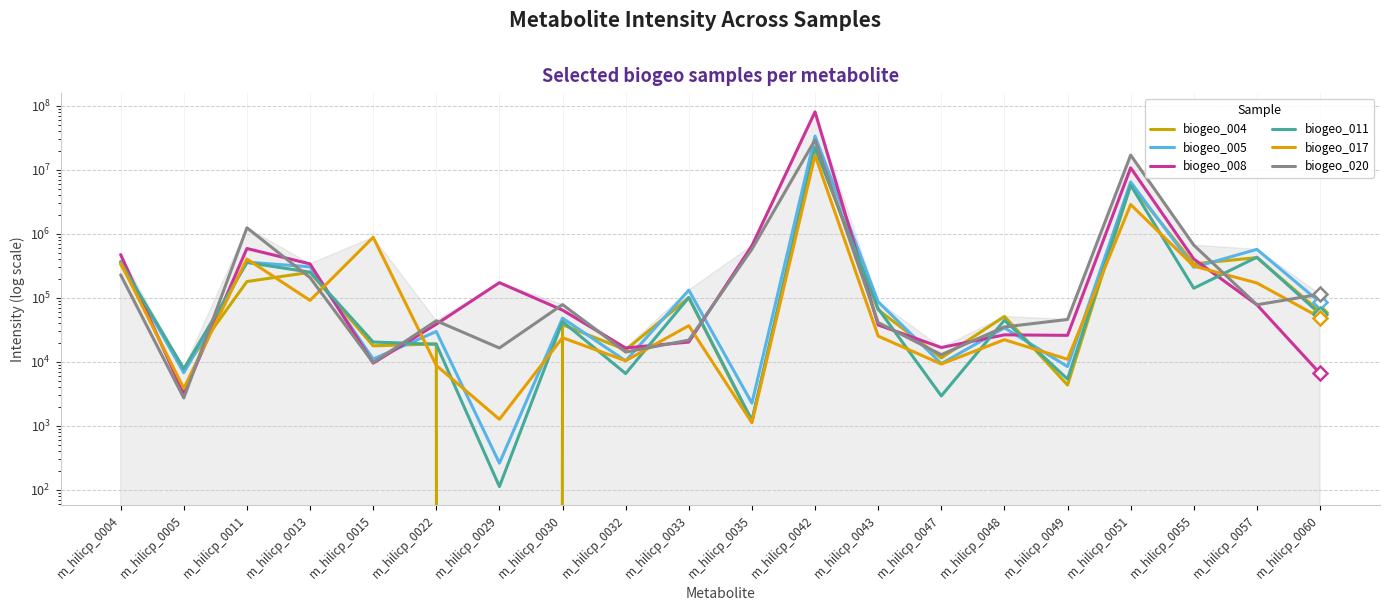

At which label does biogeo_017 first exceed 36861?

m_hilicp_0004